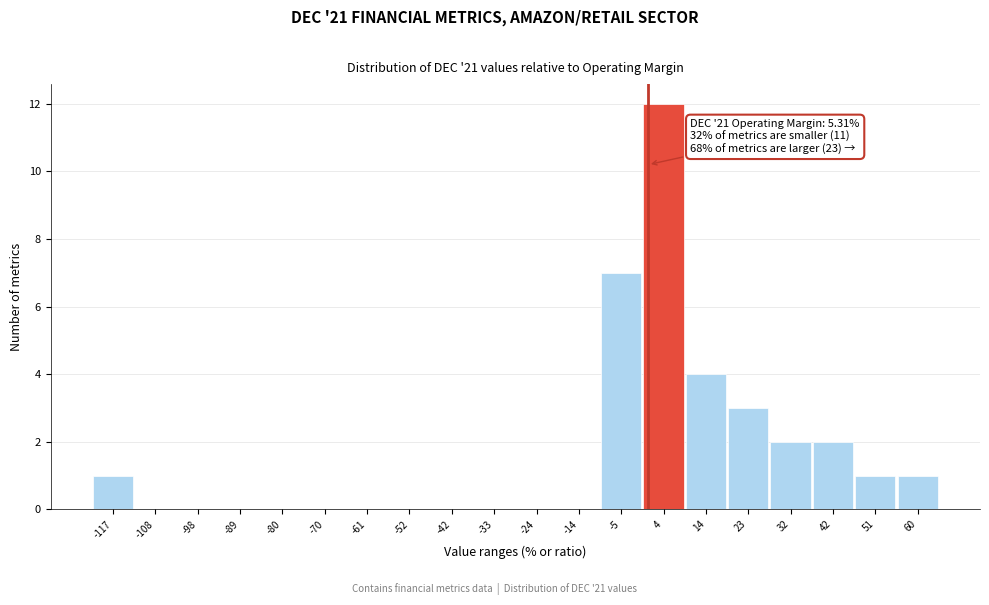

Reading right to left, what are all the values shown in this chart?

60=1	51=1	42=2	32=2	23=3	14=4	4=12	-5=7	-14=0	-24=0	-33=0	-42=0	-52=0	-61=0	-70=0	-80=0	-89=0	-98=0	-108=0	-117=1